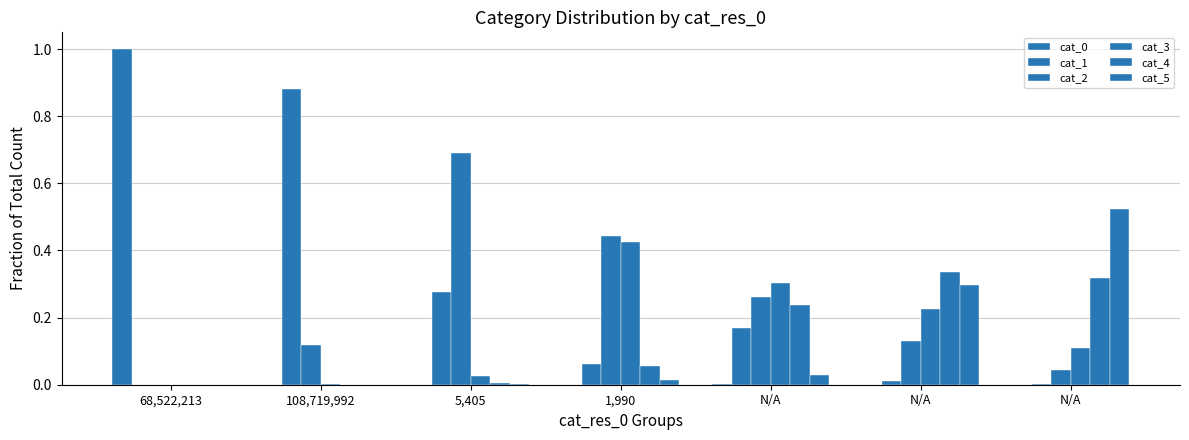

Reading left to right, what are all the values shown in this chart?

cat_0: 1.0	0.0	0.0	0.0	0.0	0.0	0.0
cat_1: 0.0	0.9	0.3	0.1	0.2	0.0	0.0
cat_2: 0.0	0.1	0.7	0.4	0.3	0.1	0.0
cat_3: 0.0	0.0	0.0	0.4	0.3	0.2	0.1
cat_4: 0.0	0.0	0.0	0.1	0.2	0.3	0.3
cat_5: 0.0	0.0	0.0	0.0	0.0	0.3	0.5